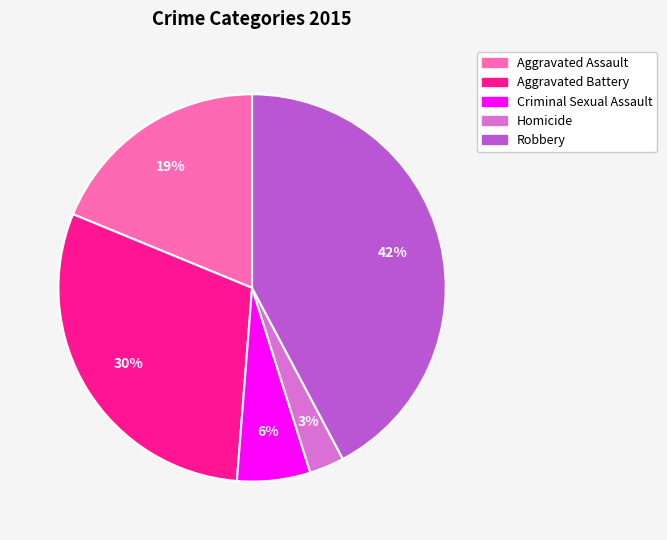

Does Robbery represent more than half of the total?

No